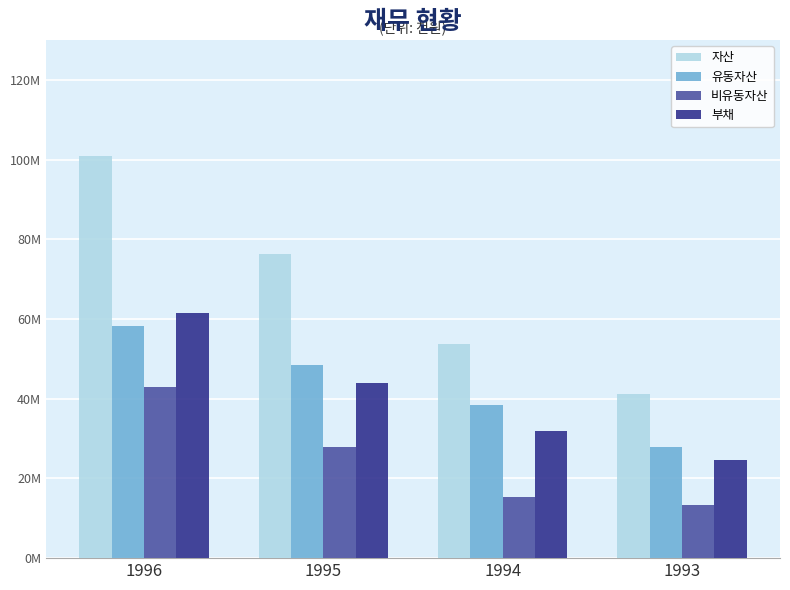

True or false: 비유동자산 has a value of 9.2 at 1995.

False